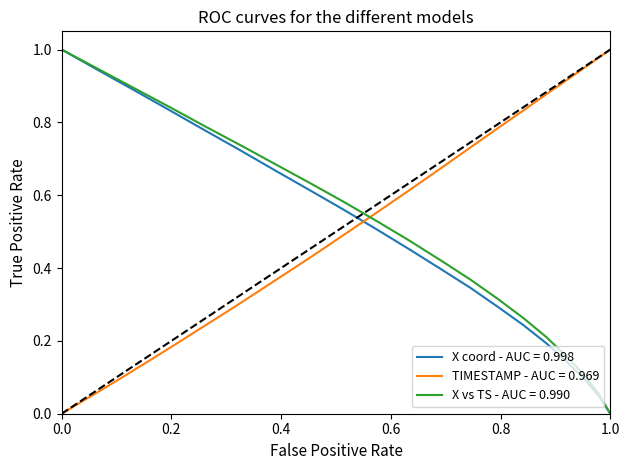

The TIMESTAMP series shows 1.6 at 17.8. True or false?

False